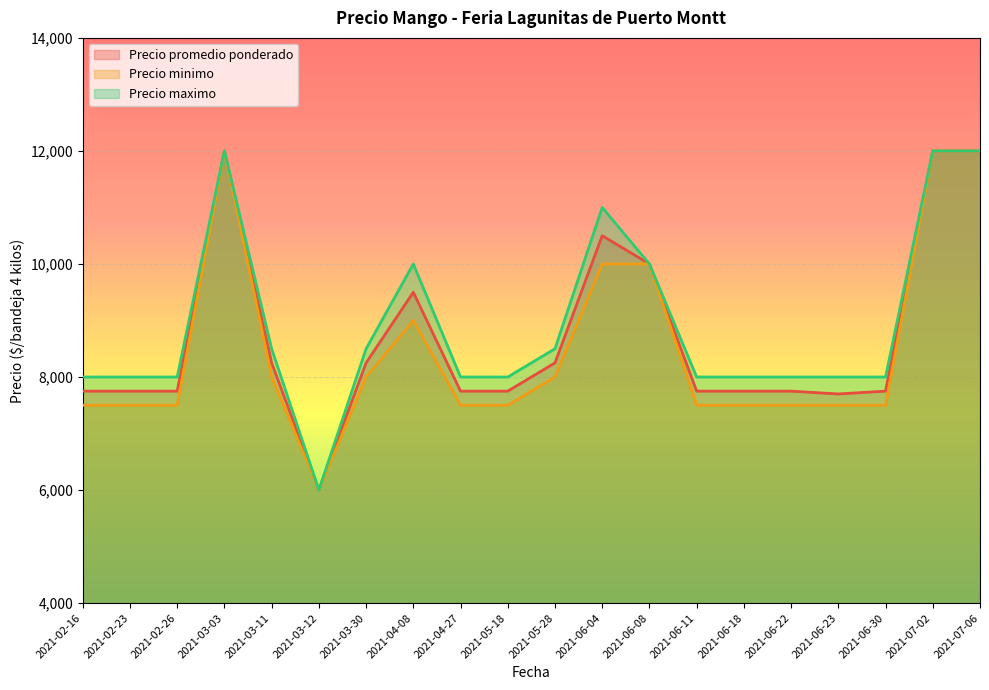

What is the difference between the maximum and second lowest values in the Precio maximo series?

4000